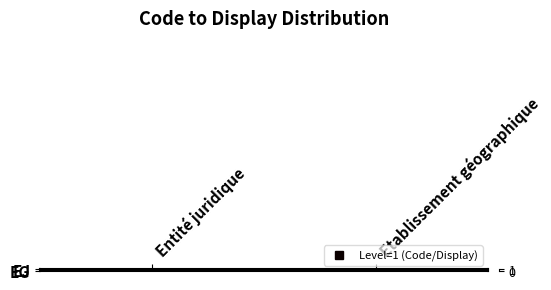

At how many categories does at least one series exceed 0?

2